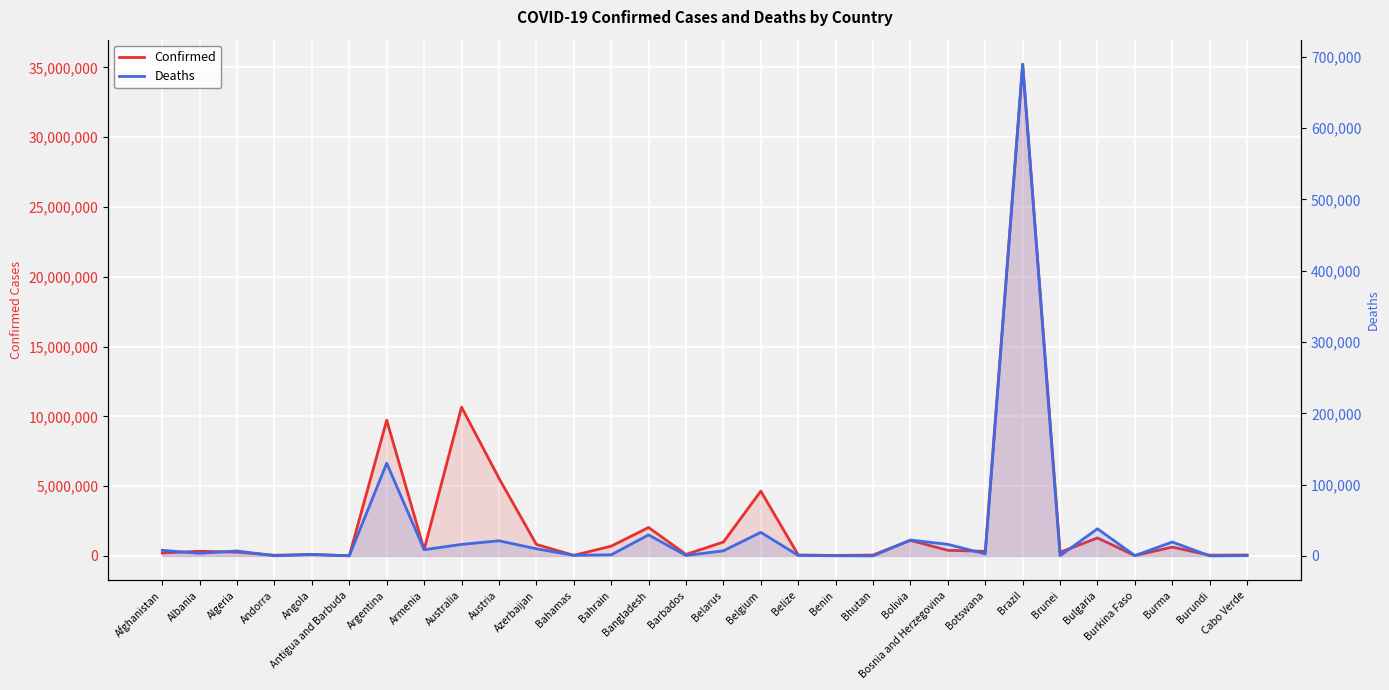

What are all the series names shown in the legend?

Confirmed, Deaths